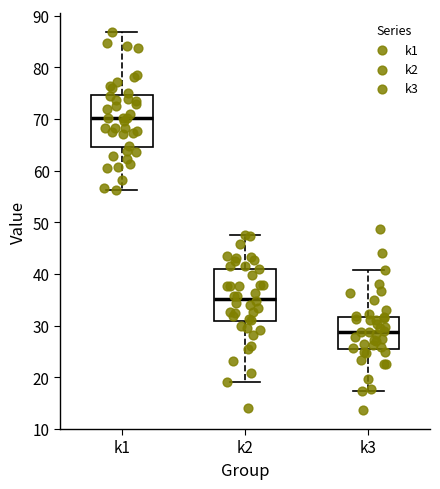

Reading left to right, transcribe this box plot: for each box, give where its median line is, the range the box spans, and where its two whiskers end, as read against the y-axis. The values are not printed on the chart, so give them approximately, as read against the axis.

k1: median 70, box 65 to 75, whiskers 56 to 87
k2: median 35, box 31 to 41, whiskers 19 to 48
k3: median 29, box 25 to 32, whiskers 17 to 41